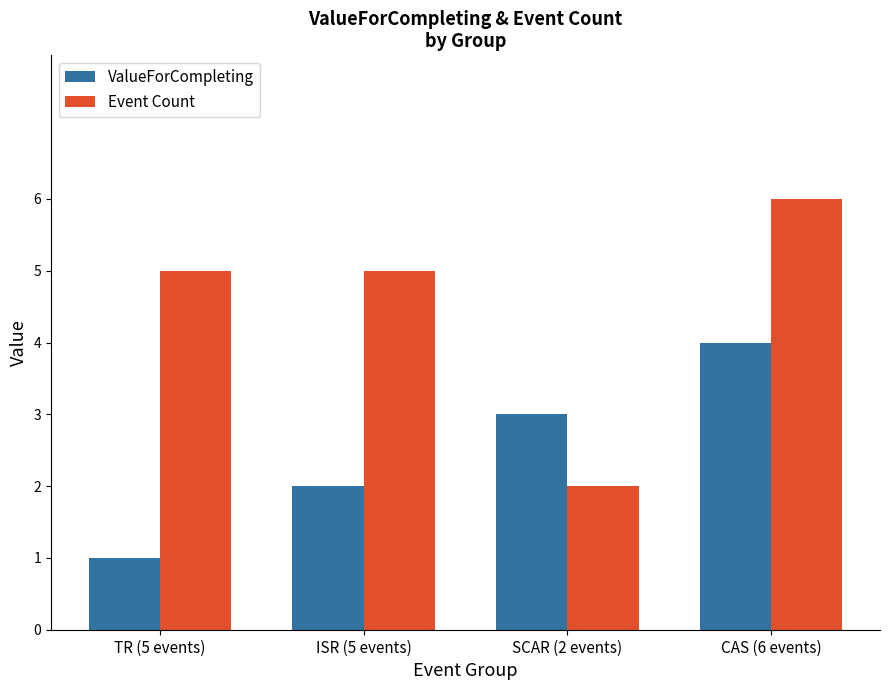

What is the sum of the Event Count values at TR (5 events) and CAS (6 events)?

11